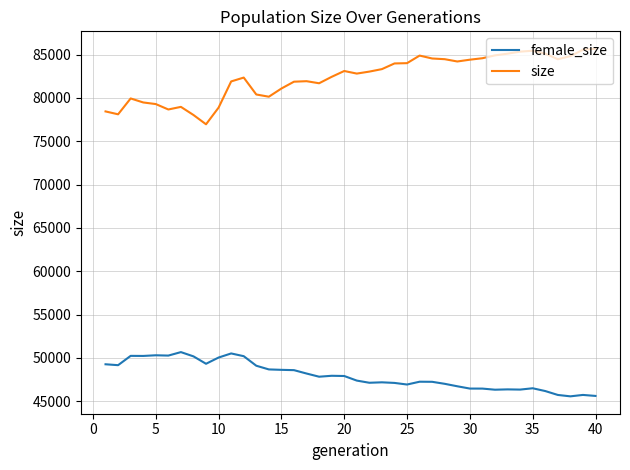

Which series has the largest total across all categories?

size